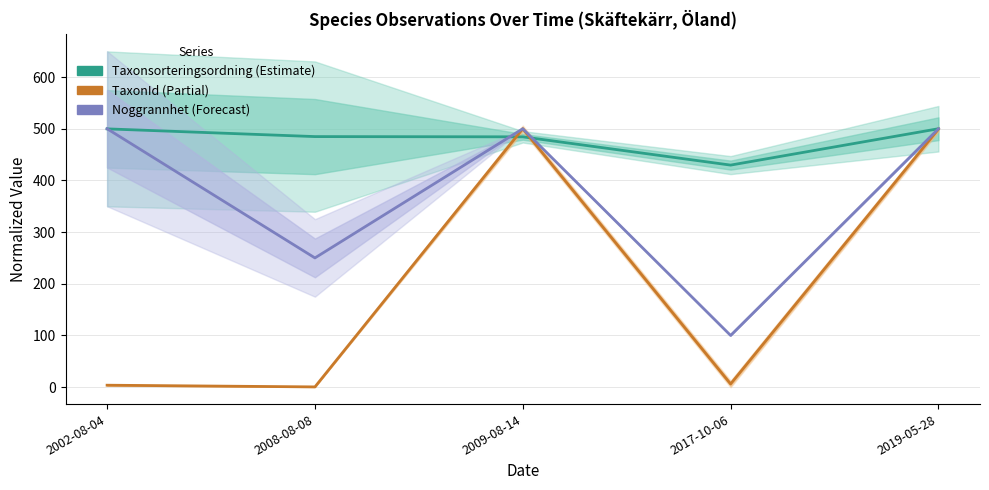

At which category is the sum across all series the highest?

2019-05-28